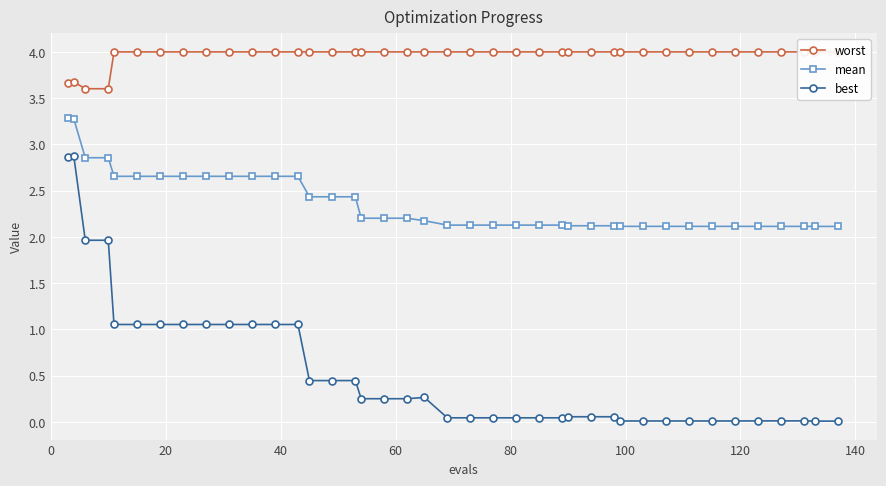

What is the value of the mean point at the 25th from the left?

2.1